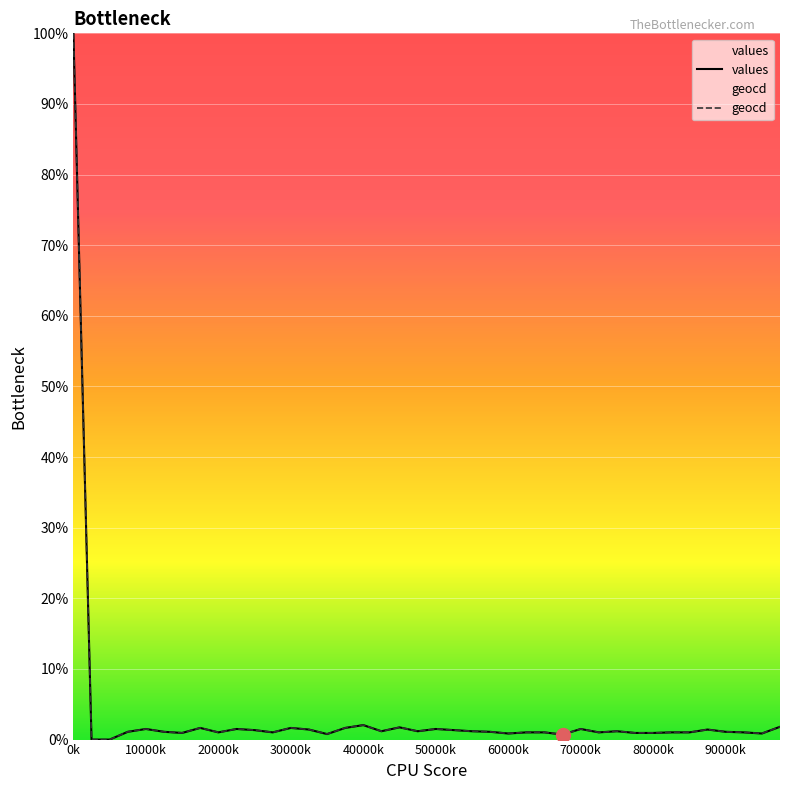

Reading left to right, list all the values displayed in this chart.

values: 100.0	0.0	0.0	1.1	1.5	1.1	0.9	1.7	1.0	1.5	1.3	1.0	1.7	1.4	0.8	1.7	2.1	1.2	1.7	1.2	1.5	1.3	1.2	1.1	0.9	1.0	1.0	0.7	1.5	1.0	1.2	0.9	0.9	1.0	1.0	1.4	1.1	1.0	0.9	1.8
geocd: 100.0	0.0	0.0	1.1	1.5	1.1	0.9	1.7	1.0	1.5	1.3	1.0	1.7	1.4	0.8	1.7	2.1	1.2	1.7	1.2	1.5	1.3	1.2	1.1	0.9	1.0	1.0	0.7	1.5	1.0	1.2	0.9	0.9	1.0	1.0	1.4	1.1	1.0	0.9	1.8